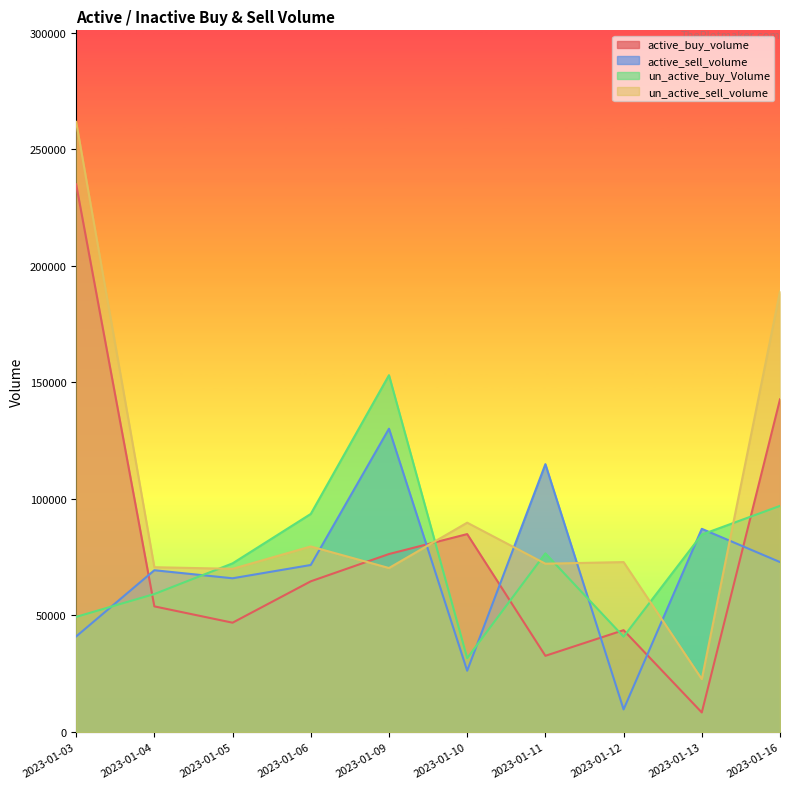

What is the difference between the maximum and second lowest values in the un_active_sell_volume series?

191700